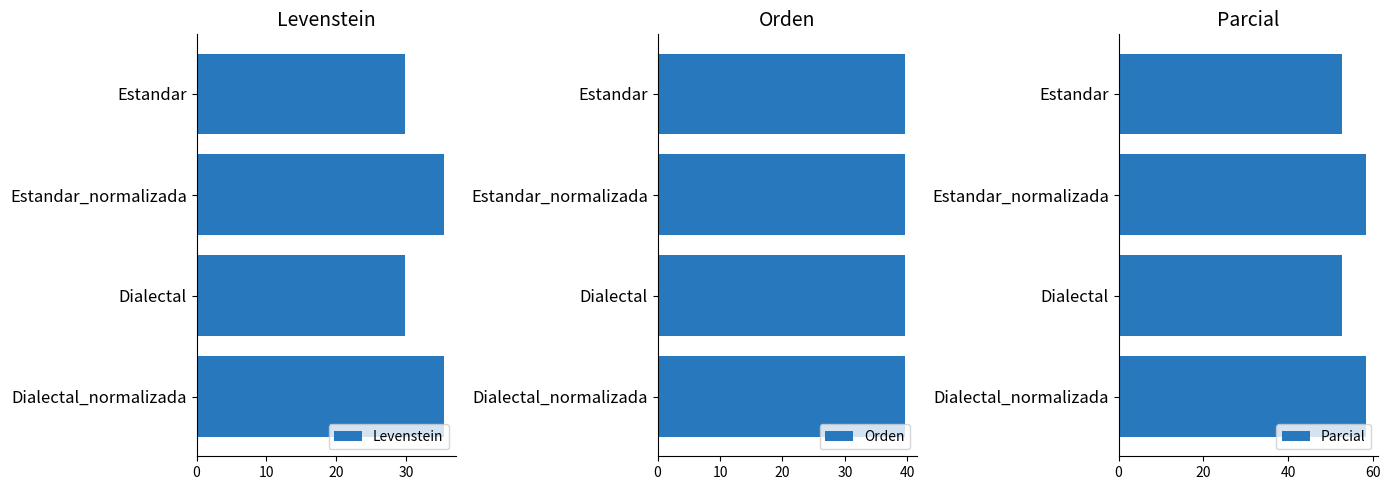

What is the difference between the Levenstein values at Dialectal and Dialectal_normalizada?

5.5